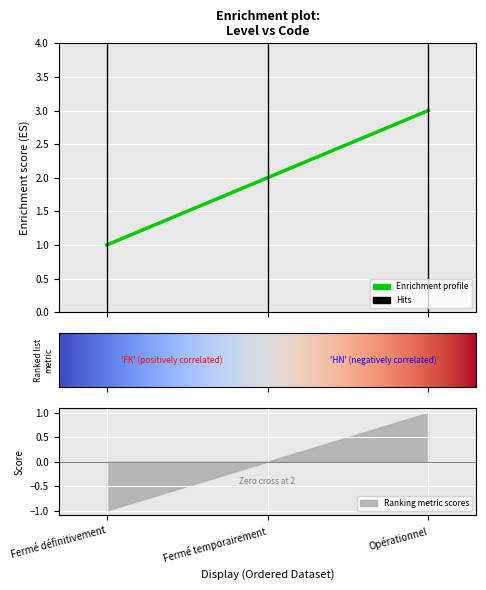

Between Fermé temporairement and Fermé définitivement, which is larger?

Fermé temporairement